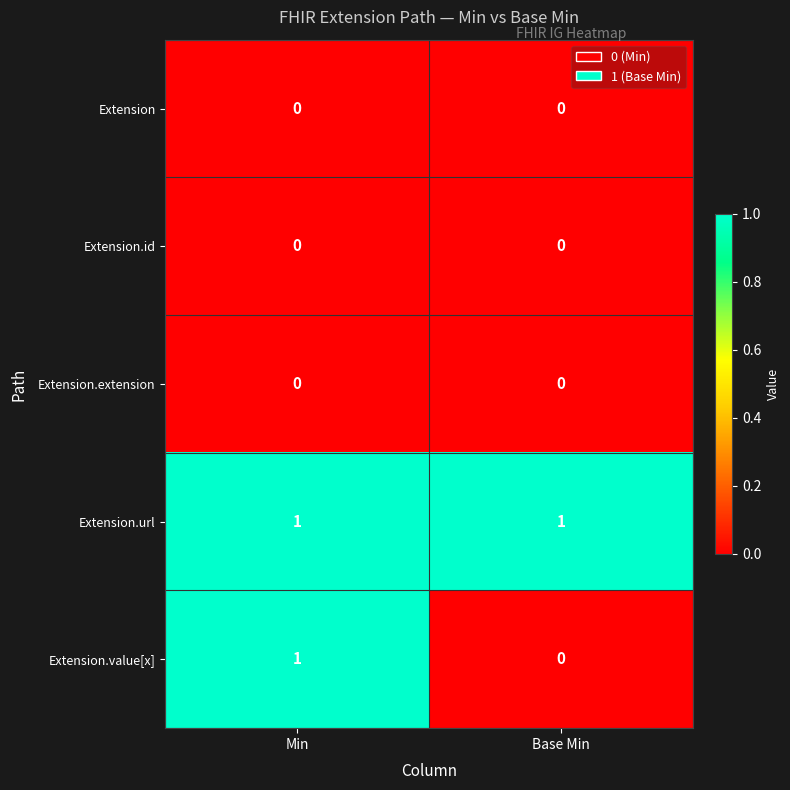

Reading left to right, extract all data points from this chart.

Extension: Min=0	Base Min=0
Extension.id: Min=0	Base Min=0
Extension.extension: Min=0	Base Min=0
Extension.url: Min=1	Base Min=1
Extension.value[x]: Min=1	Base Min=0